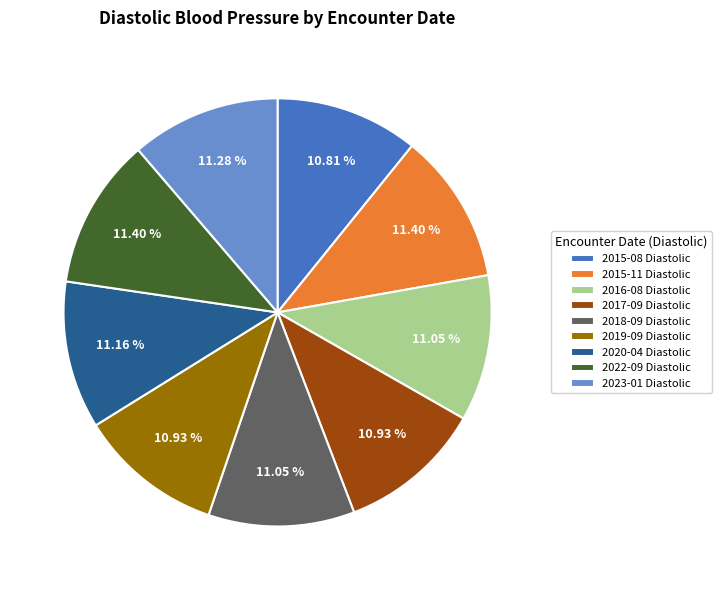

Does 2015-08 account for over 50% of the chart?

No